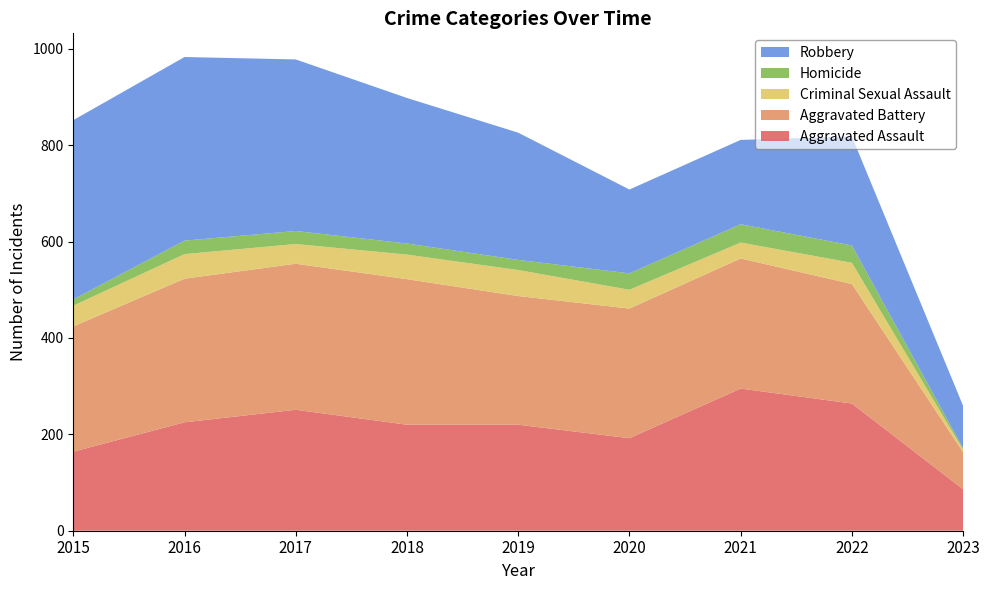

Reading left to right, transcribe all the data shown in this chart.

Aggravated Assault: 164	225	251	220	220	192	295	264	86
Aggravated Battery: 260	298	303	302	267	269	270	248	77
Criminal Sexual Assault: 43	51	41	51	54	39	33	44	5
Homicide: 13	28	27	23	21	34	38	36	3
Robbery: 372	381	356	302	264	174	175	226	88